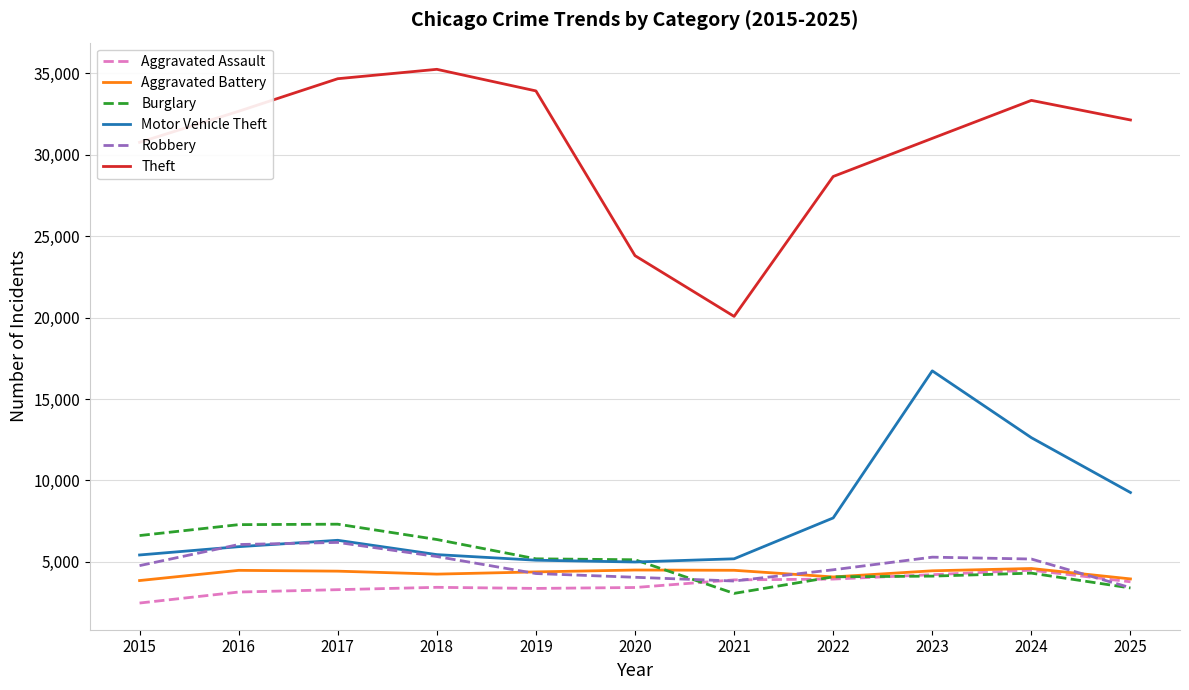

What value does the Aggravated Battery series have at 2025?

3955